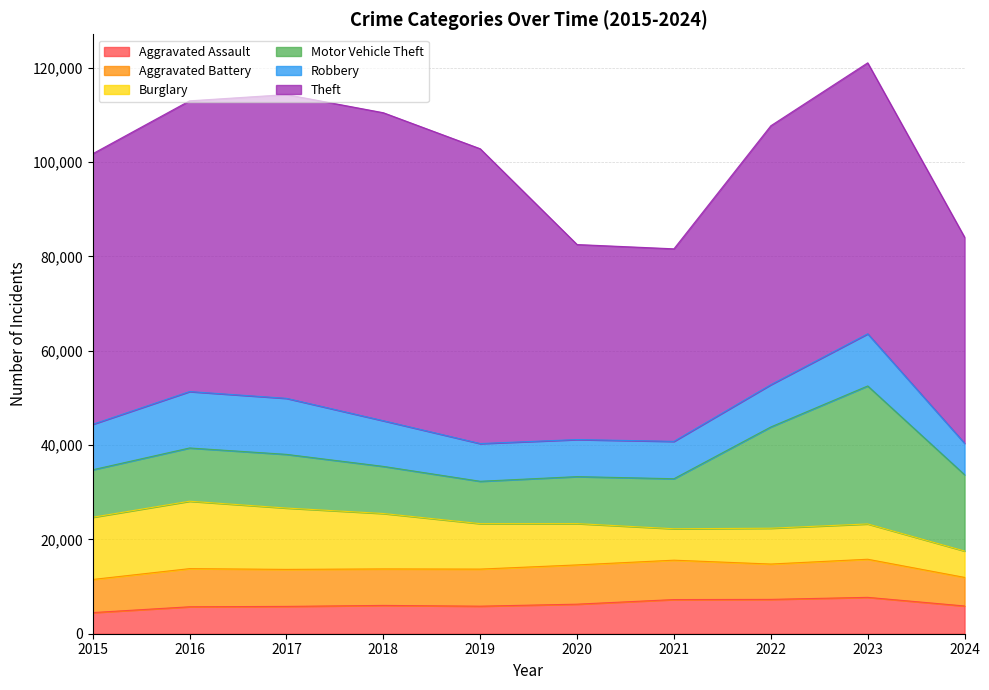

What is the maximum value for Burglary?

14289